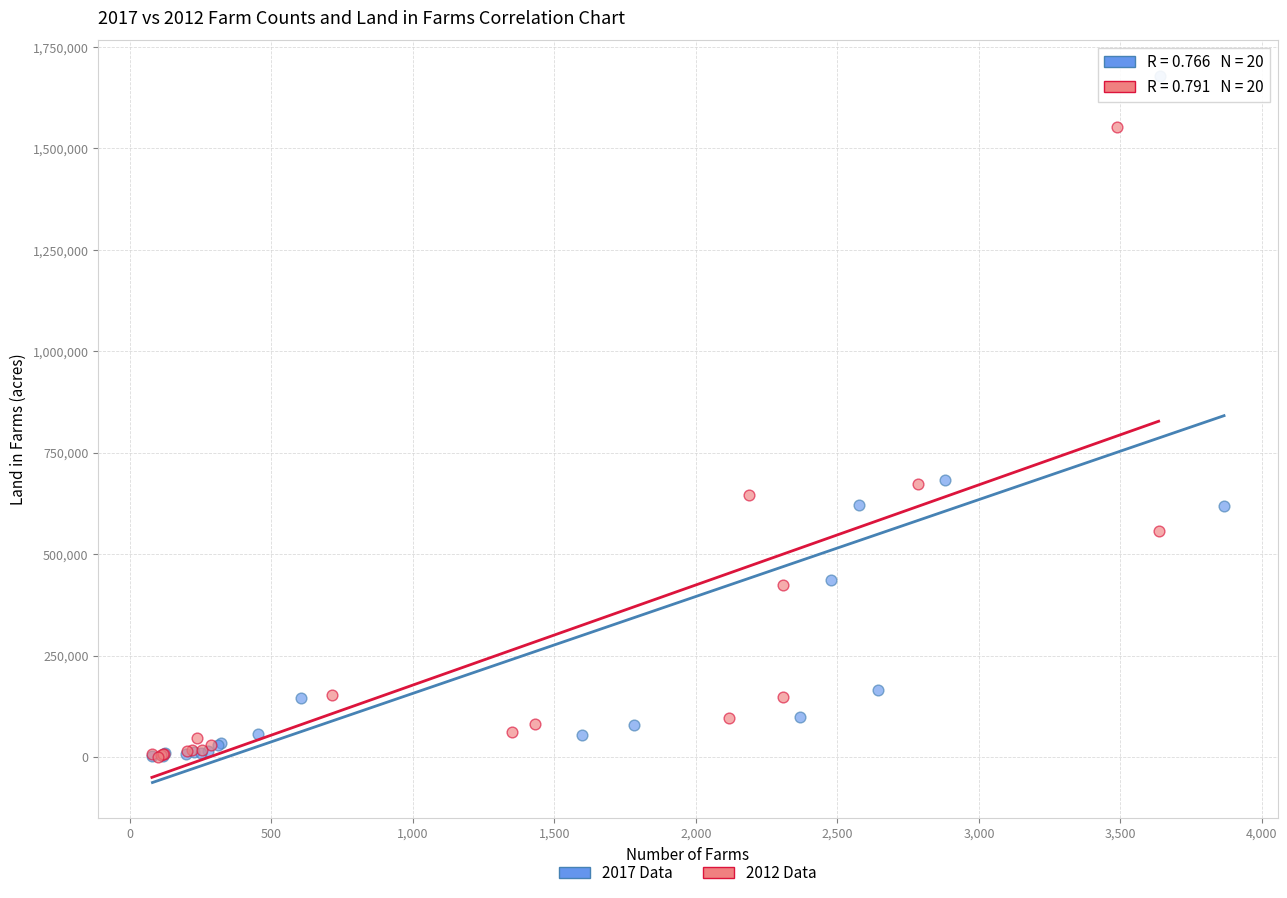

Which series reaches the maximum Y coordinate?

2017 Data